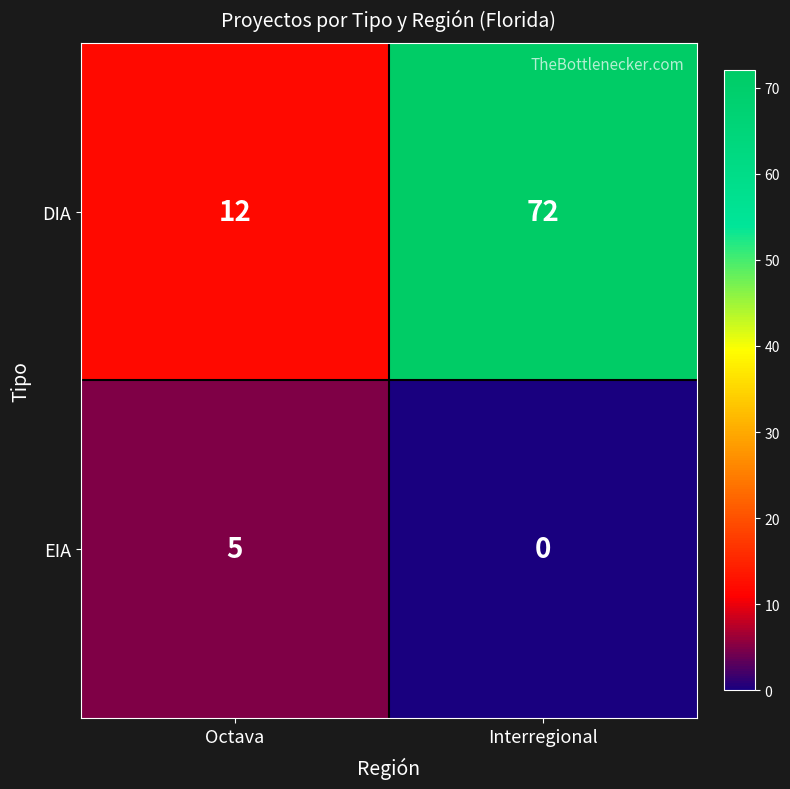

Read the DIA value at Octava, to the nearest 10.

10